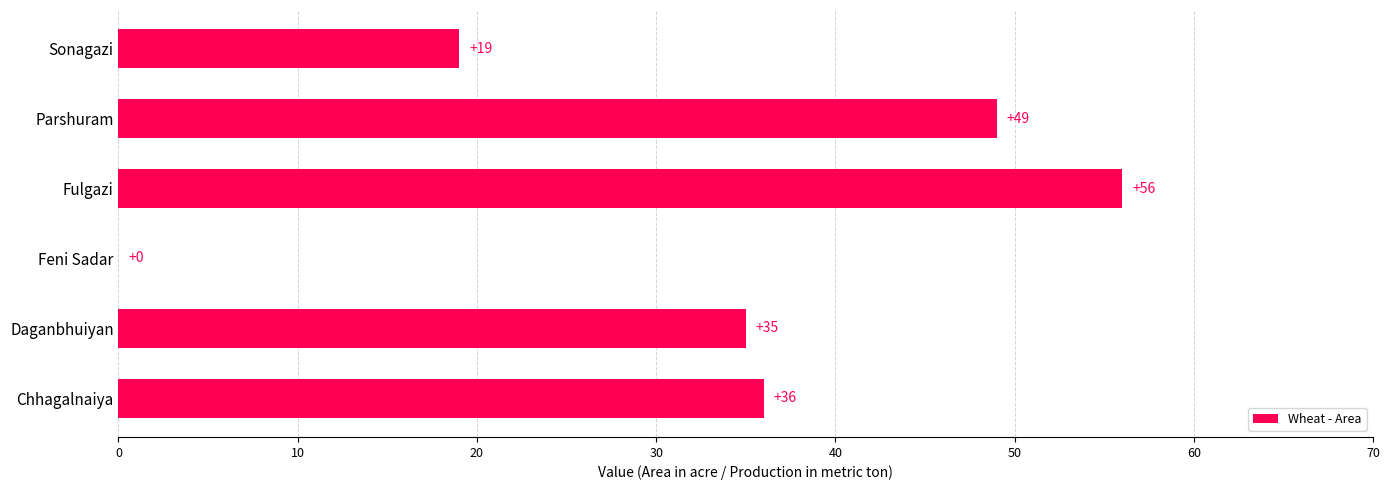

How many positive values are there?

5